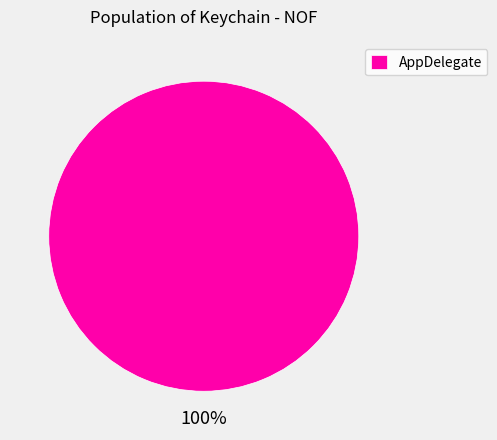

Rank the categories by value from highest to lowest.

AppDelegate